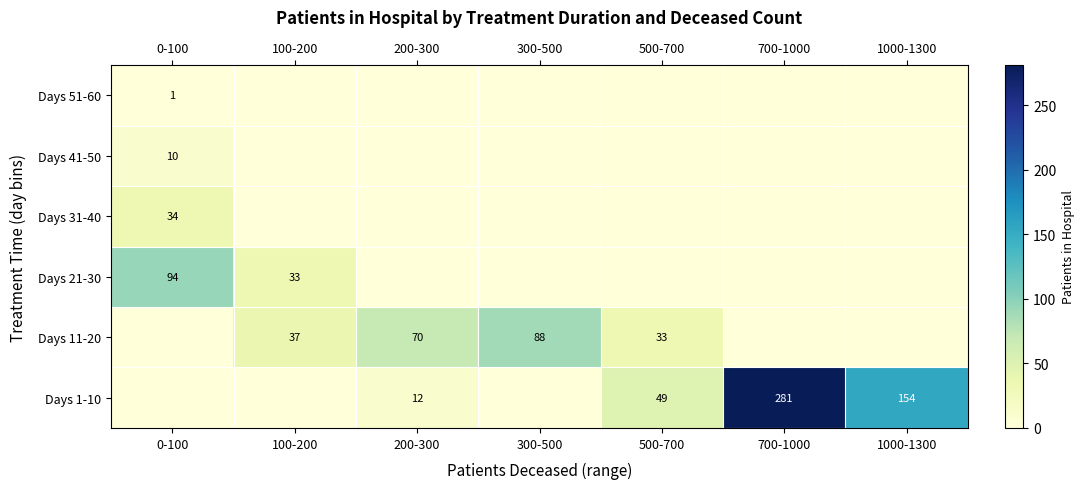

True or false: Days 11-20 has a value of 123 at 200-300.

False